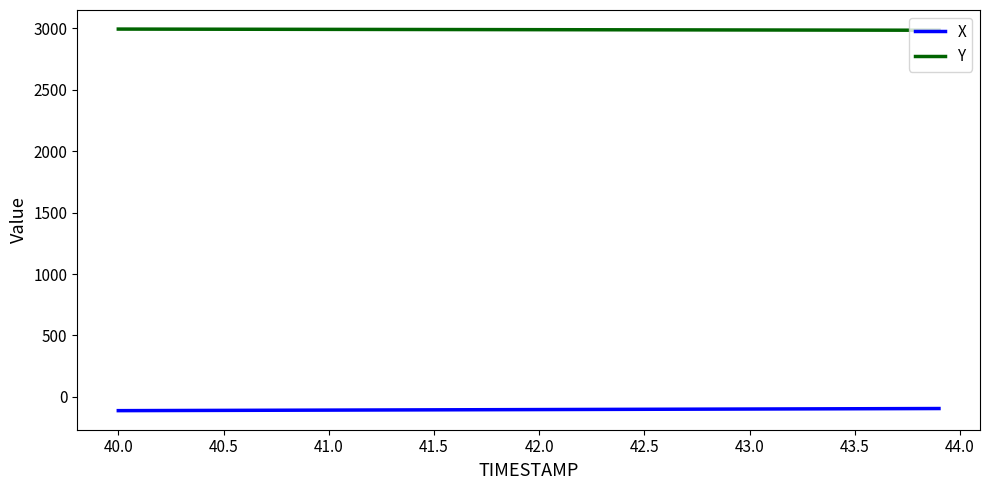

At how many categories does at least one series exceed 1491?

40